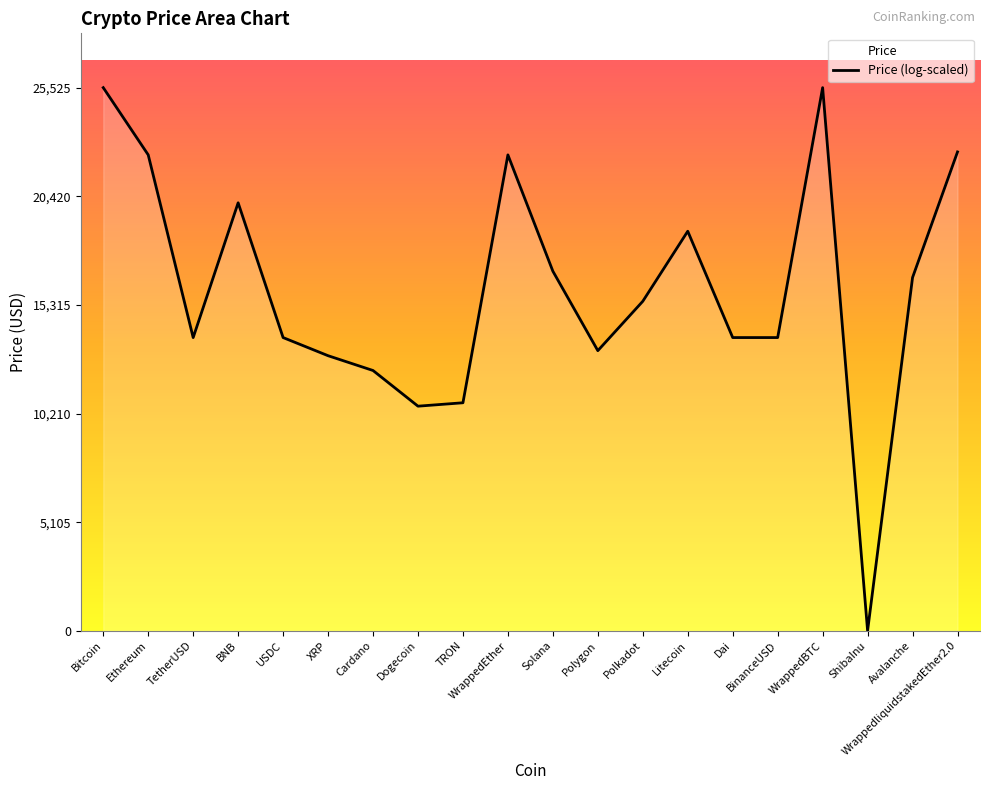

What is the change in value from Solana to Polkadot?

-1413.5